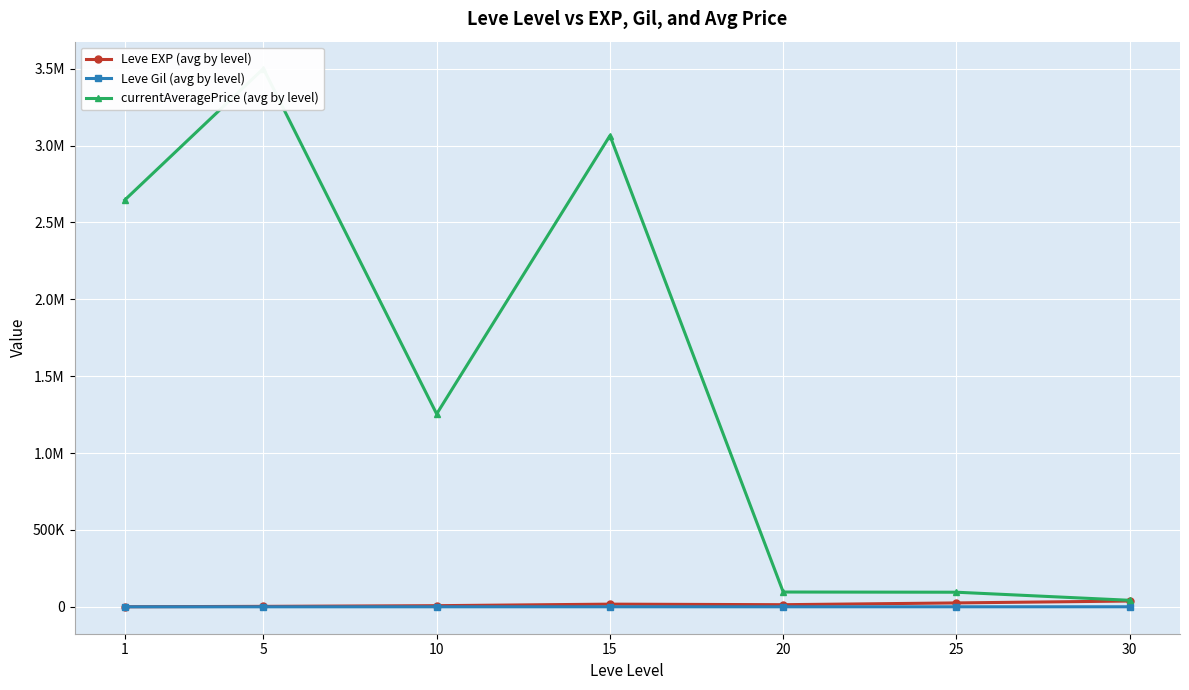

What is the difference between the highest and lowest values at 30?

42124.8